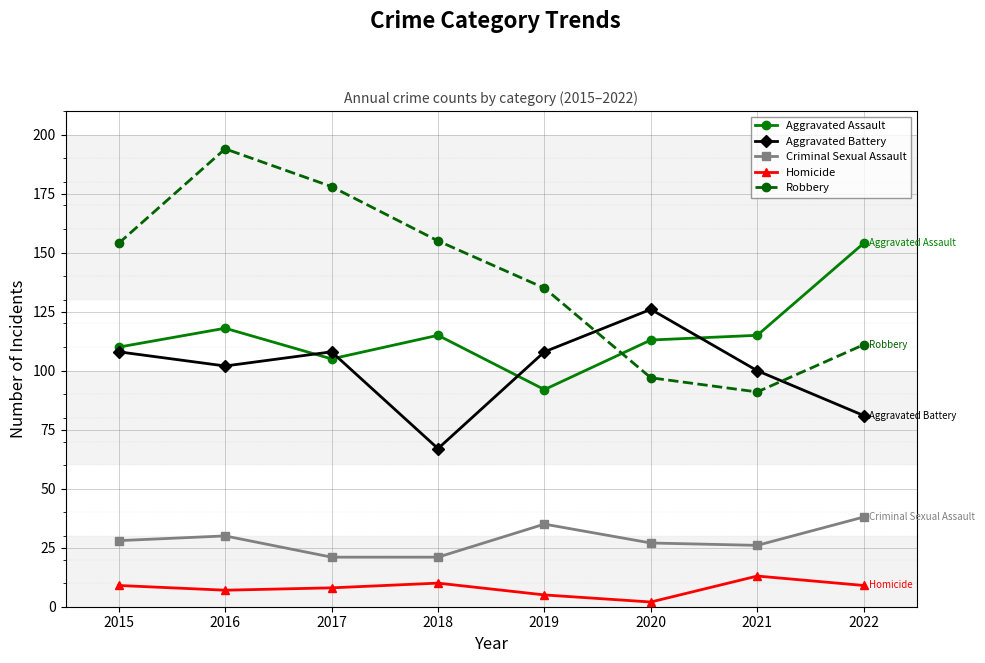

True or false: Homicide has more than 1 interior local peaks.

True